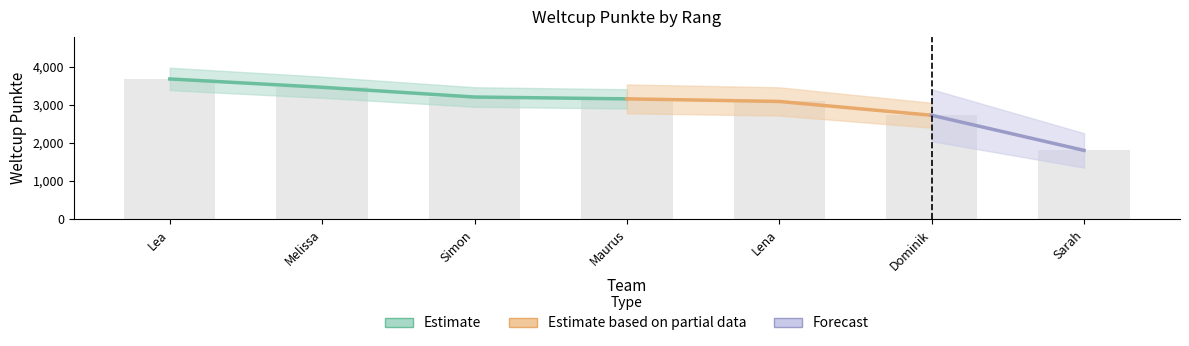

What is the average value?

3016